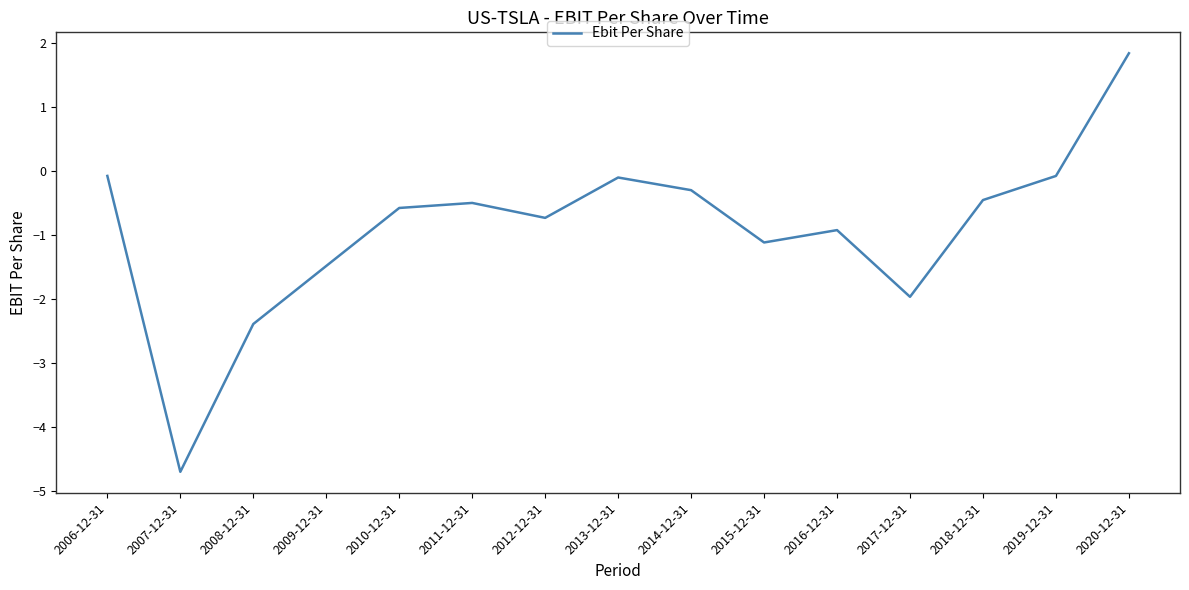

How many negative values are there?

14